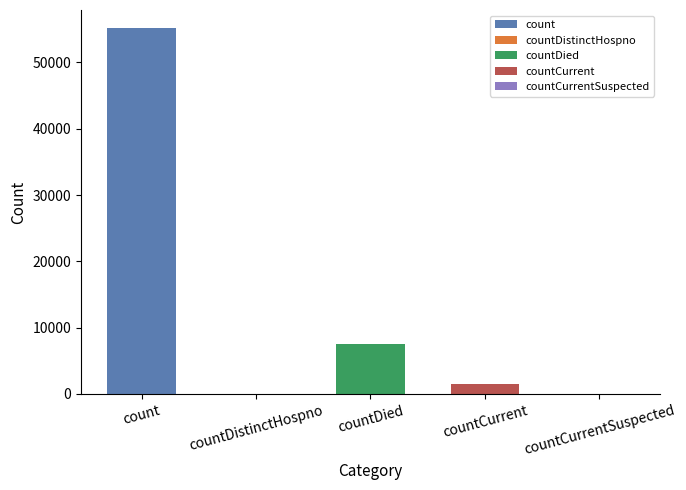

How many values are below 1441?

2